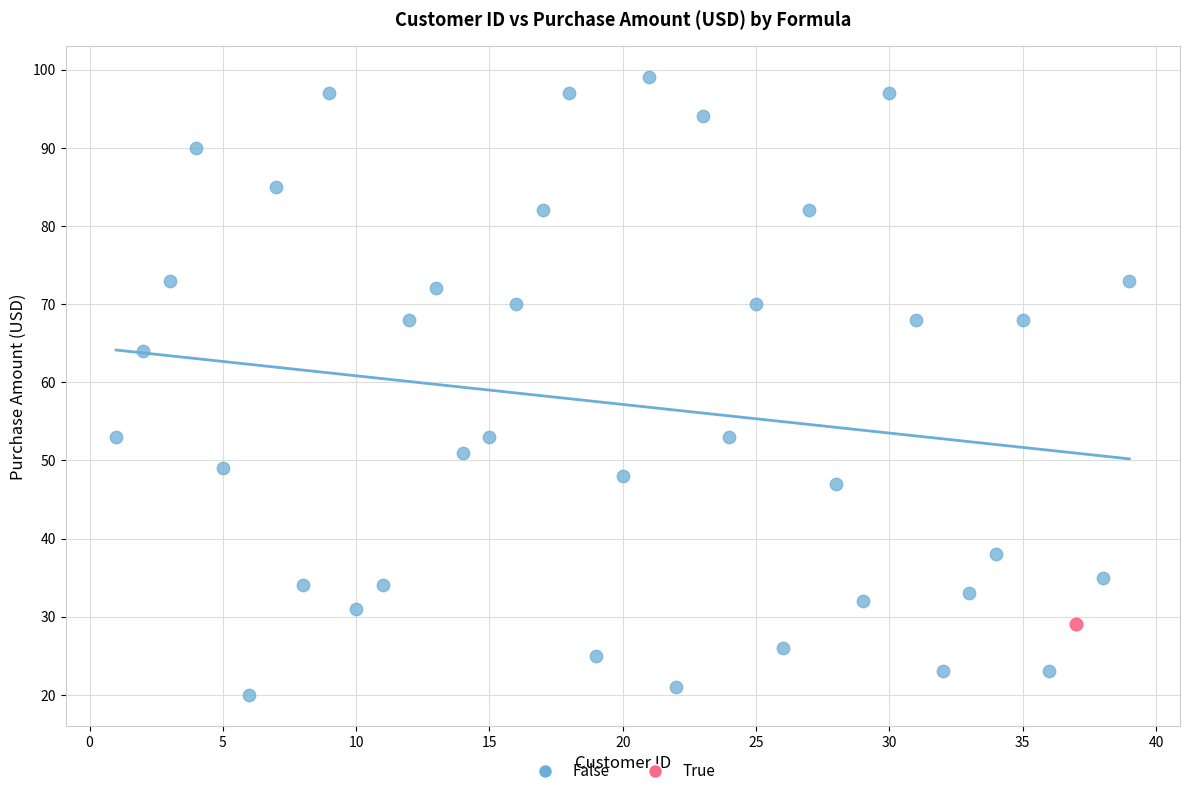

What are all the series names shown in the legend?

False, True